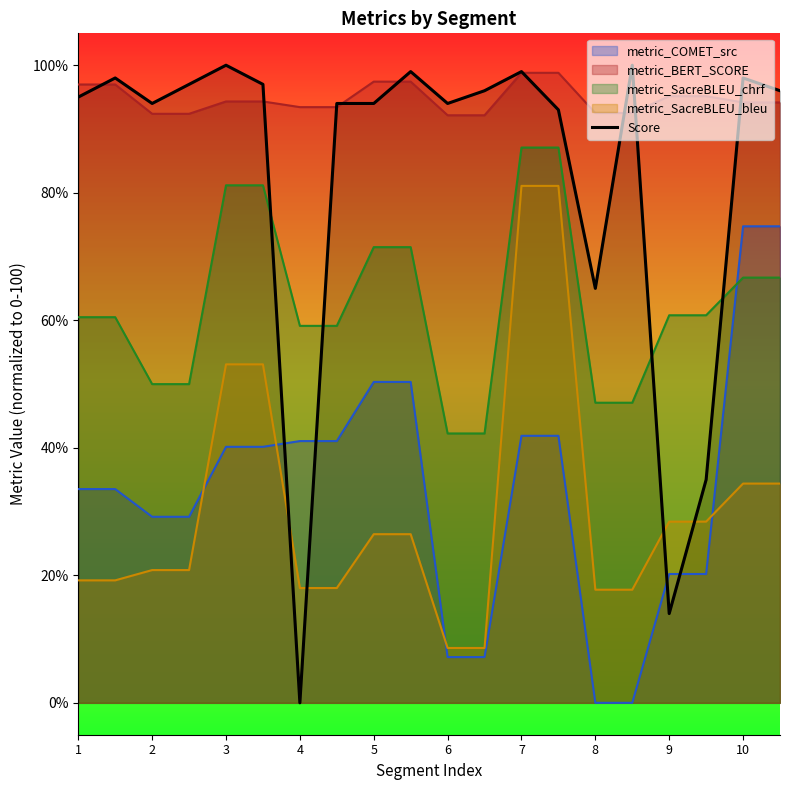

How many values are below 96?

10